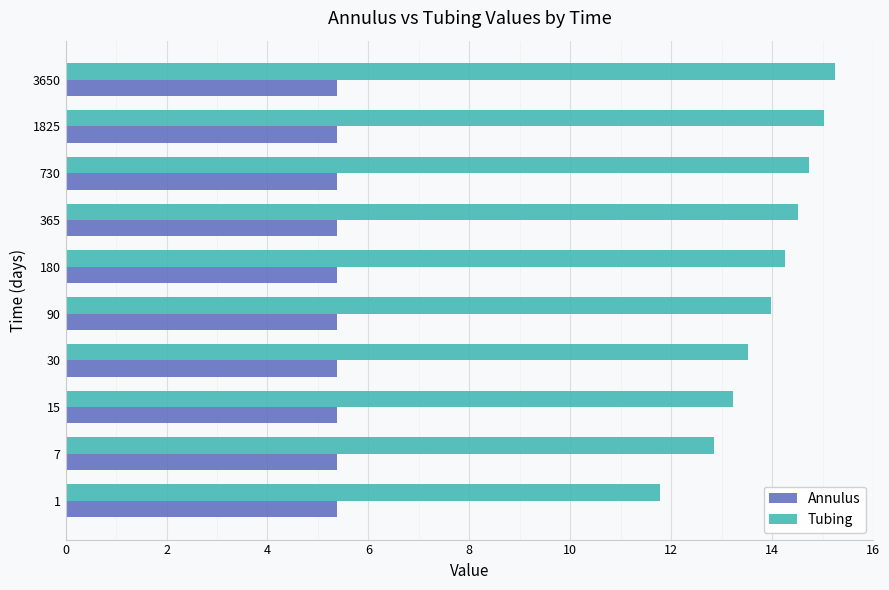

At 3650, list the series in order from smallest to largest.

Annulus, Tubing